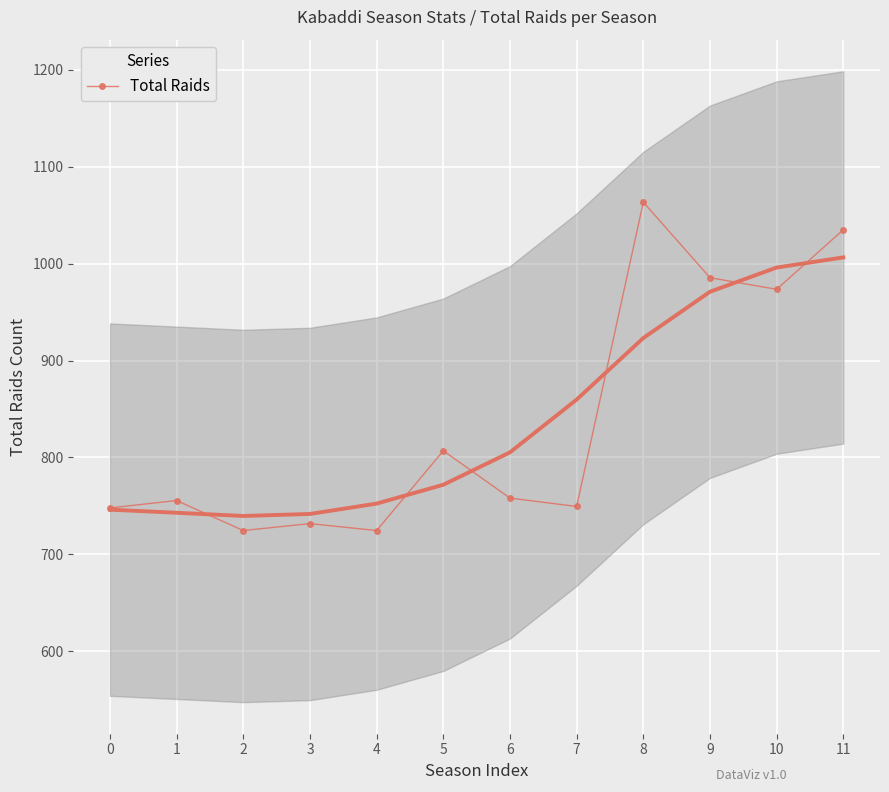

What is the average value?

838.0